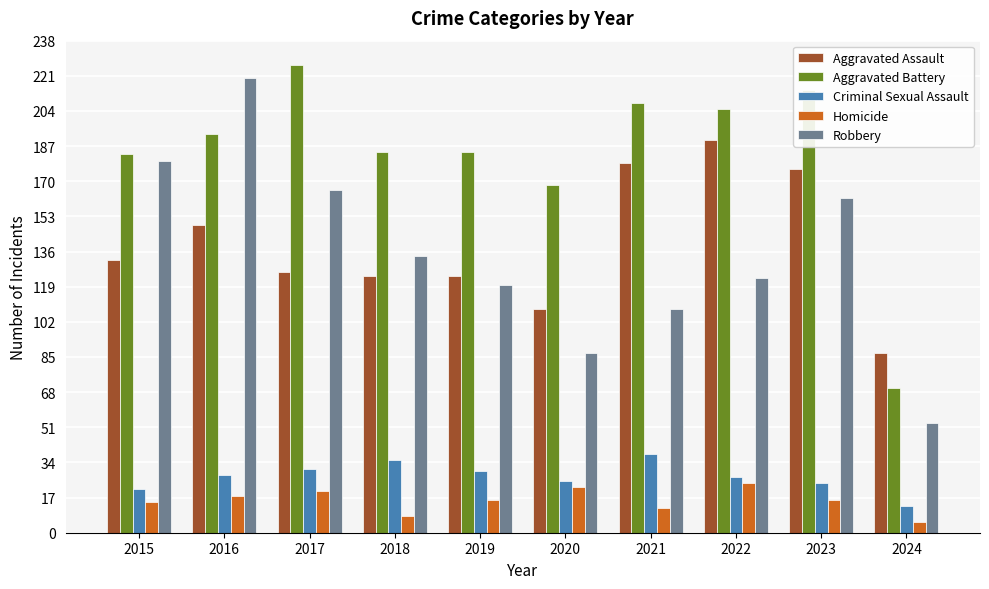

Which series has the largest range (max minus min)?

Robbery